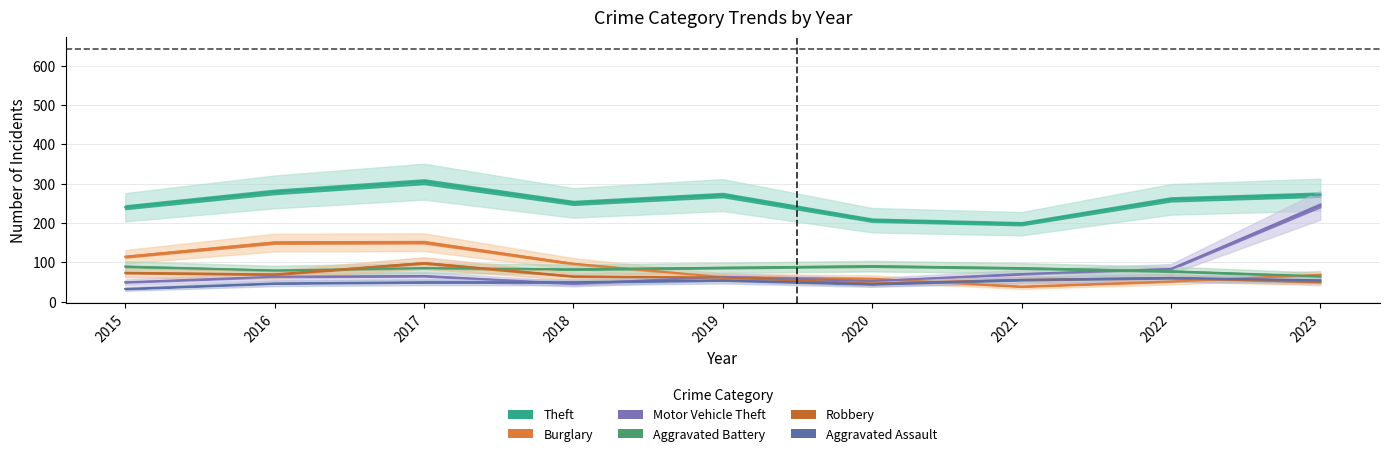

Where is the first local maximum for Aggravated Assault?

2019